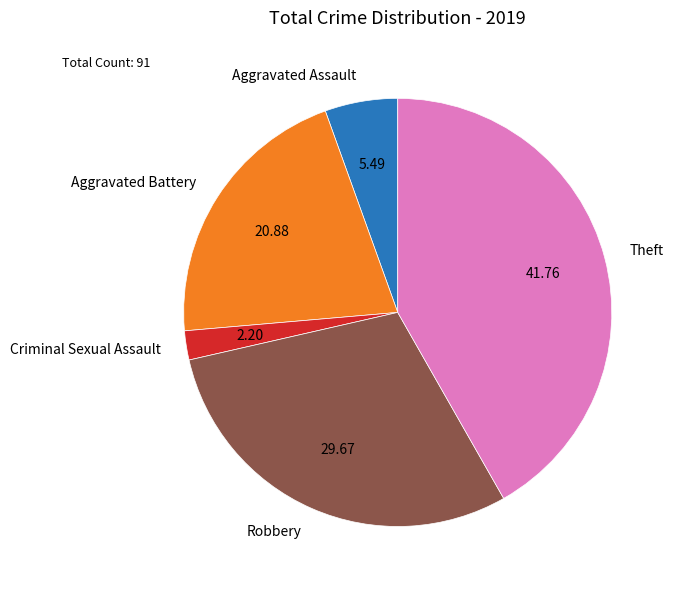

Is it true that Aggravated Battery is 35% of the pie?

False